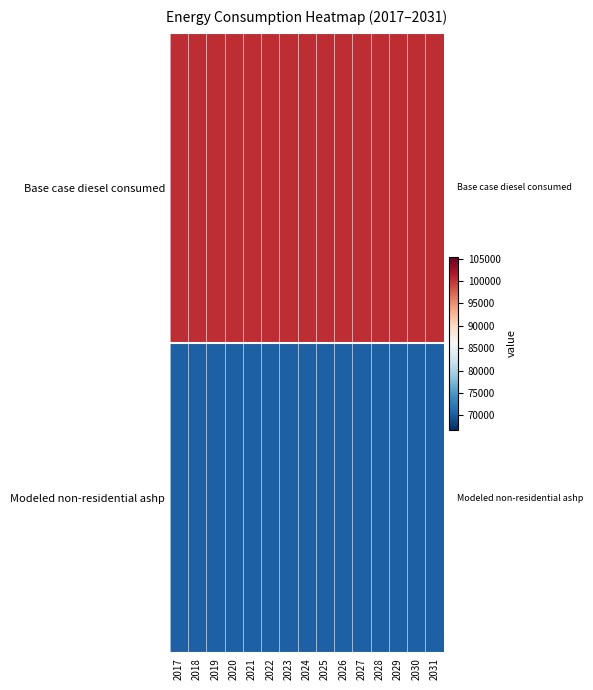

What is the spread (max minus min) of values at 2028?

30137.3